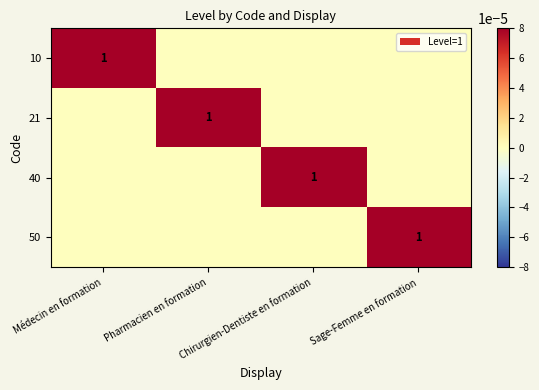

True or false: 40 has a value of 0 at Médecin en formation.

True